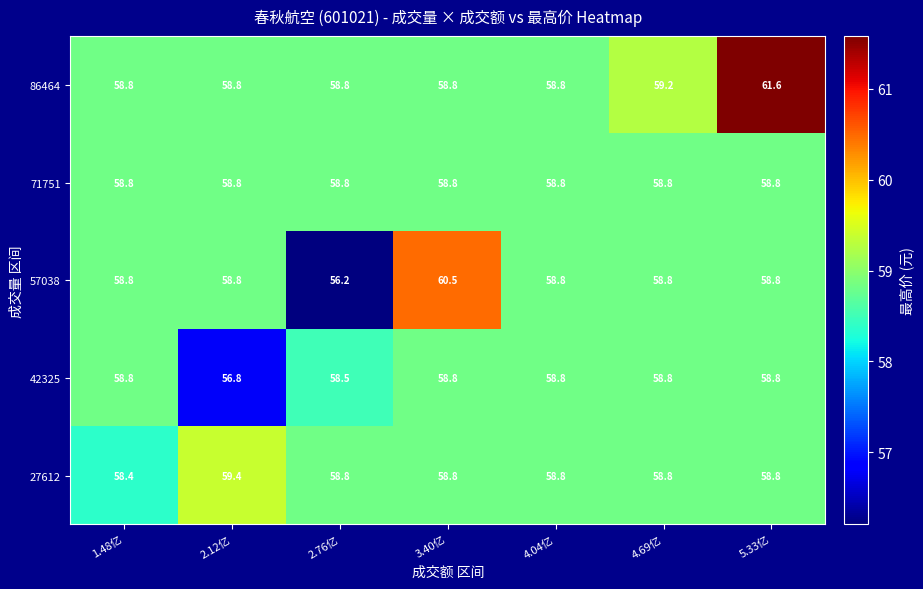

What is the spread (max minus min) of values at 2.76亿?

2.6